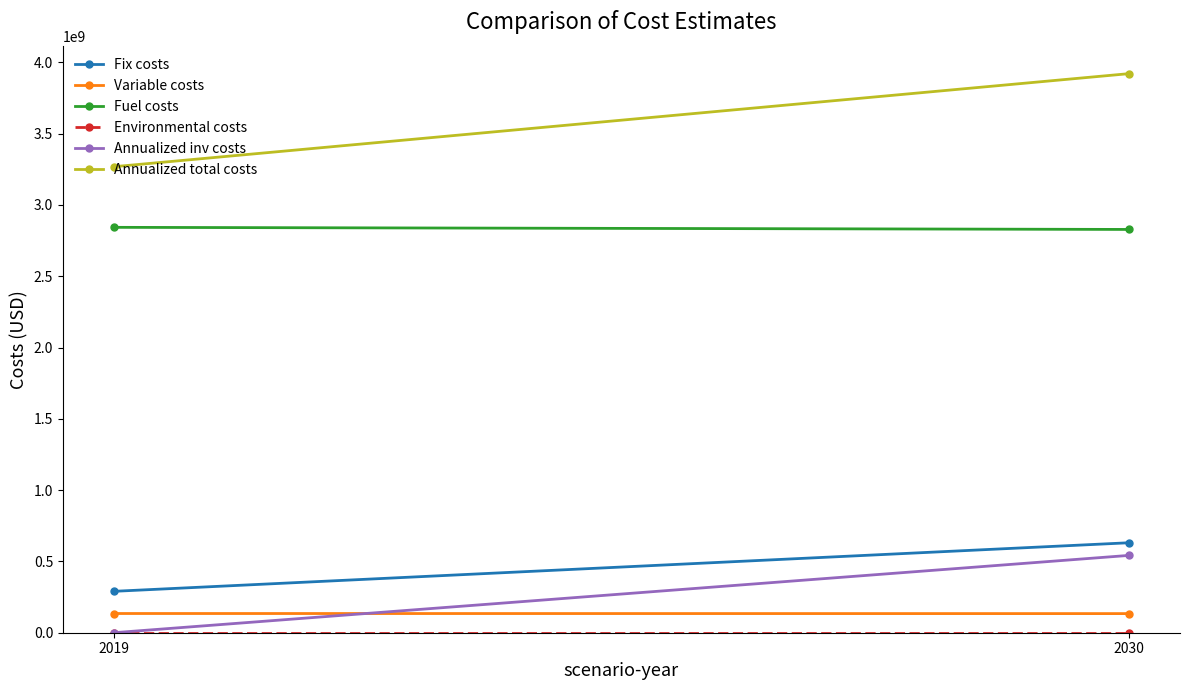

How many distinct data groups are displayed?

6